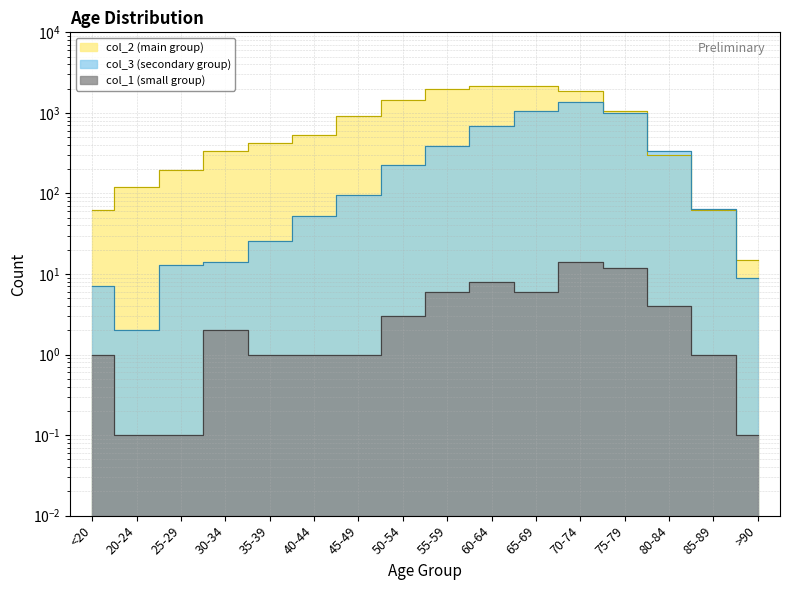

In col_3, how many points are higher than both neighbors (excluding endpoints)?

1